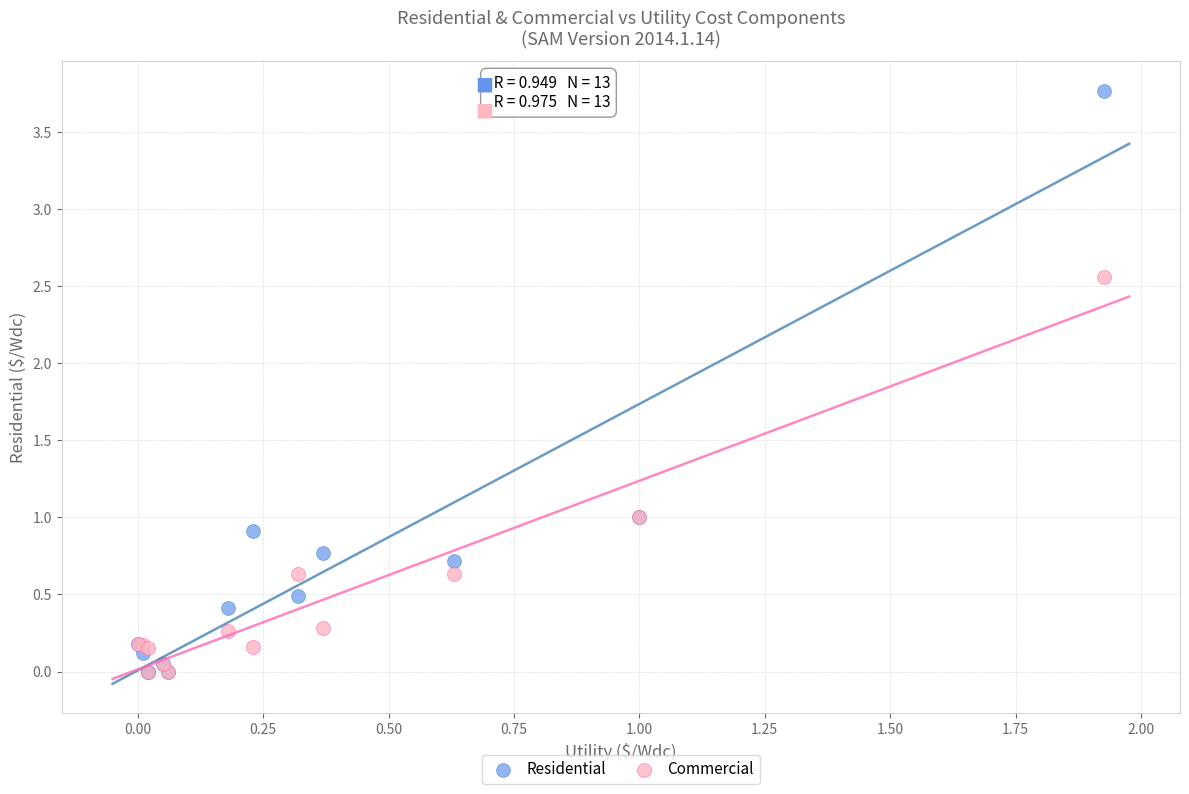

What are all the series names shown in the legend?

Residential, Commercial